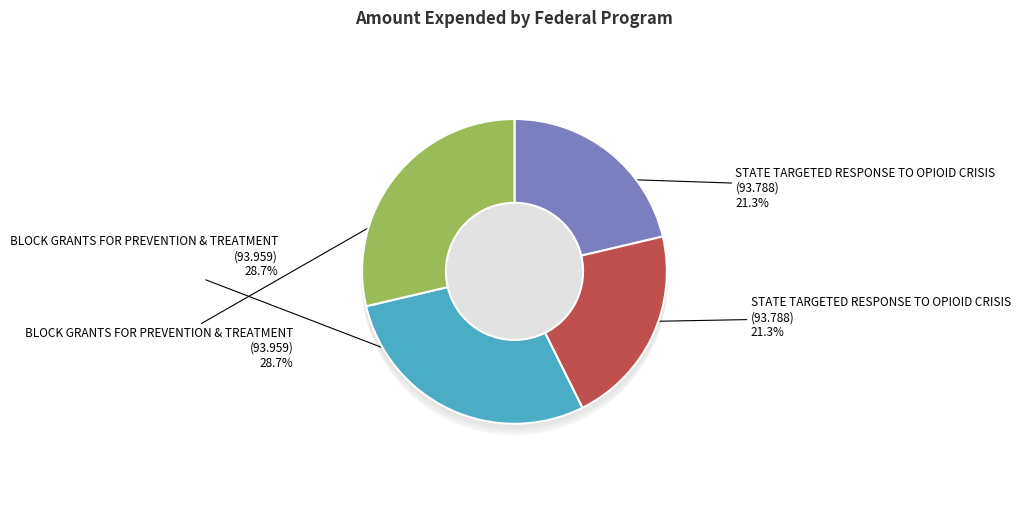

To the nearest percent, what is the average slice percentage?

25%